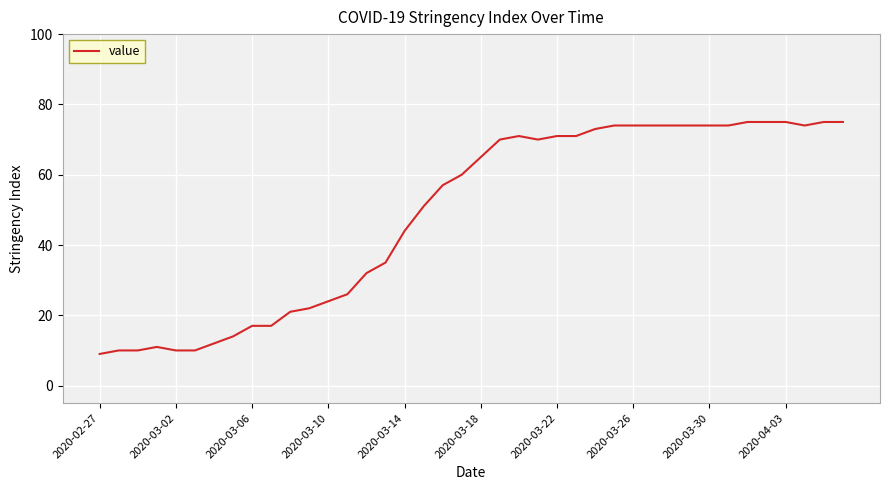

What is the maximum value shown in the chart?

75